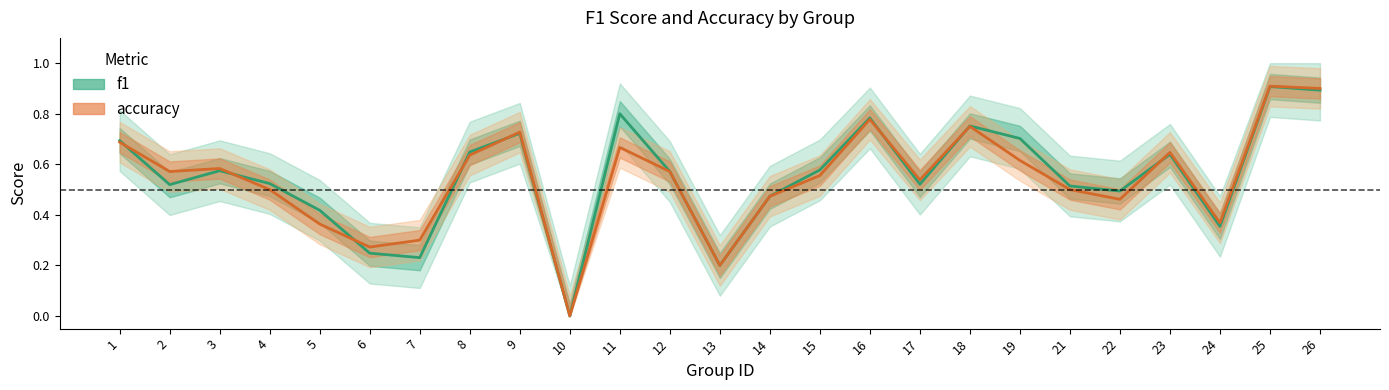

What is the difference between the accuracy values at 7 and 19?

0.3